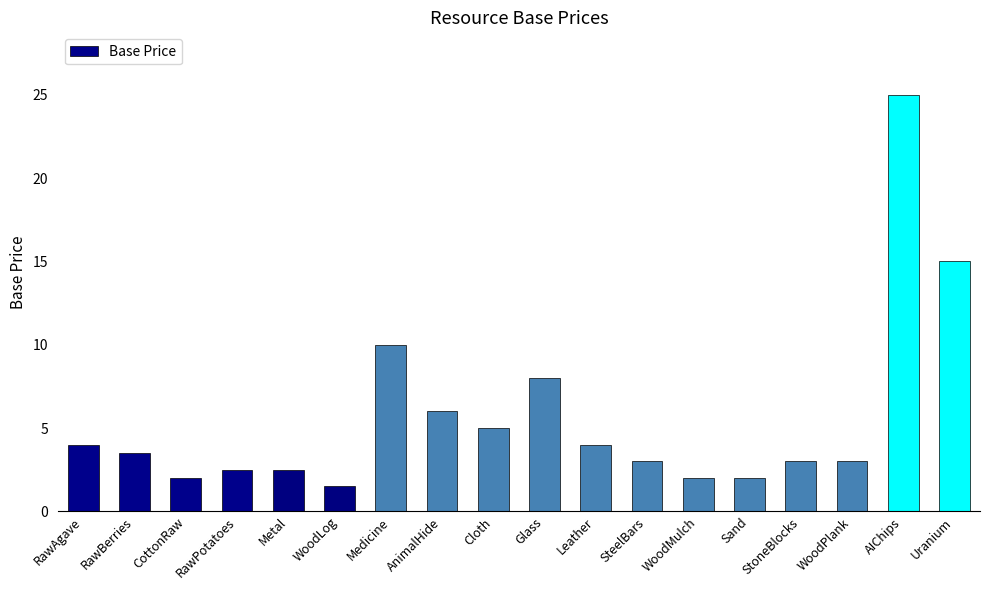

What is the difference between the maximum and minimum values?

23.5